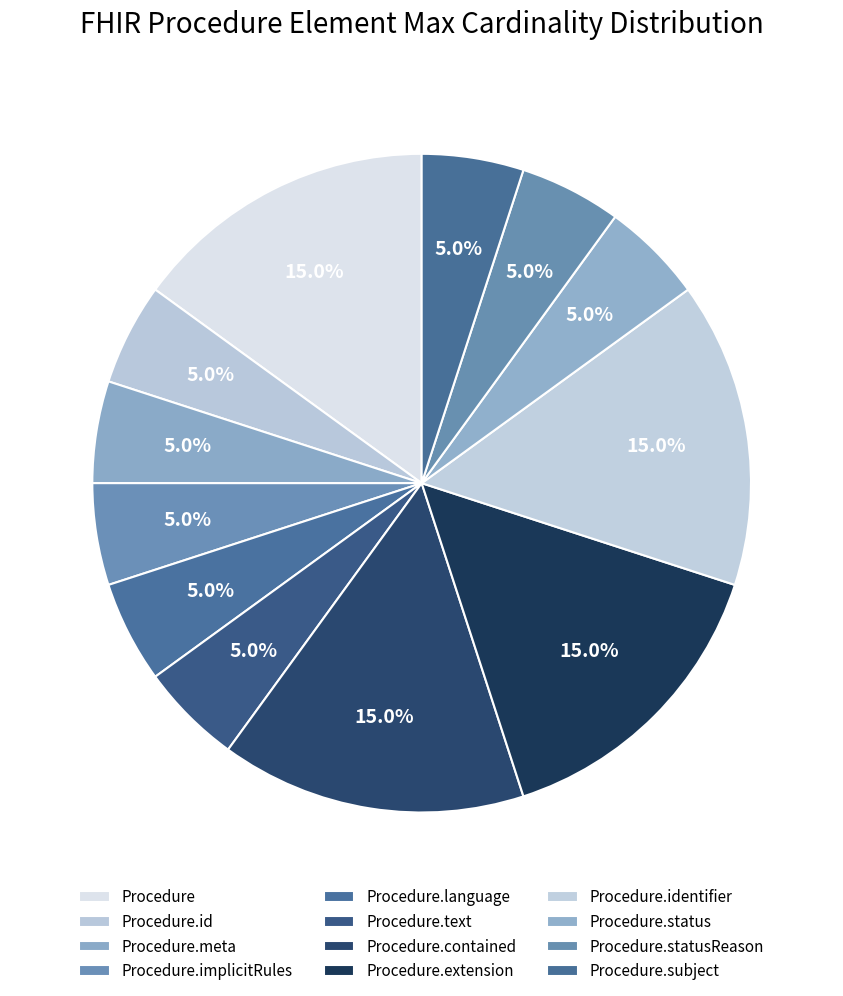

How many slices are in this pie chart?

12